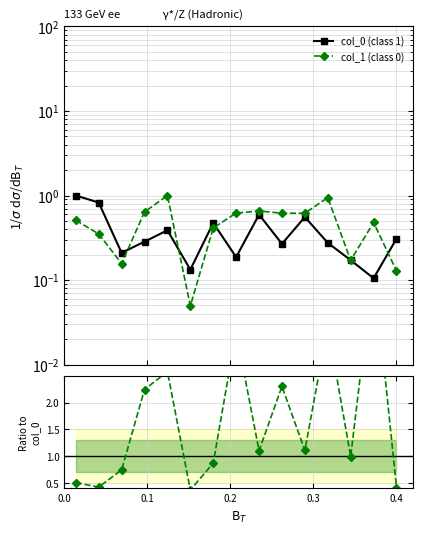

The value of col_0 (class 1) at 8 is 1.1. True or false?

False